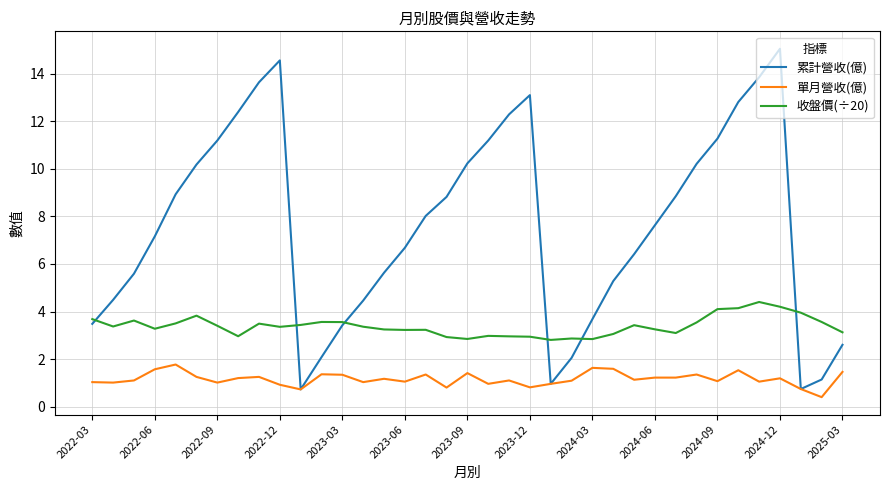

How many distinct data groups are displayed?

3